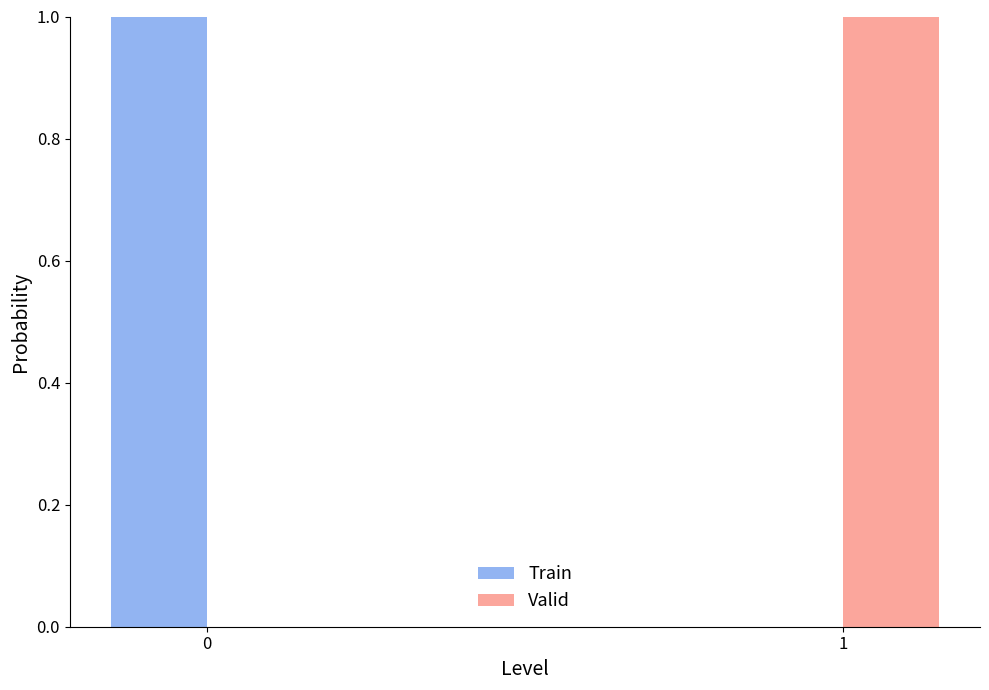

True or false: Train has a value of 2 at 0.

False